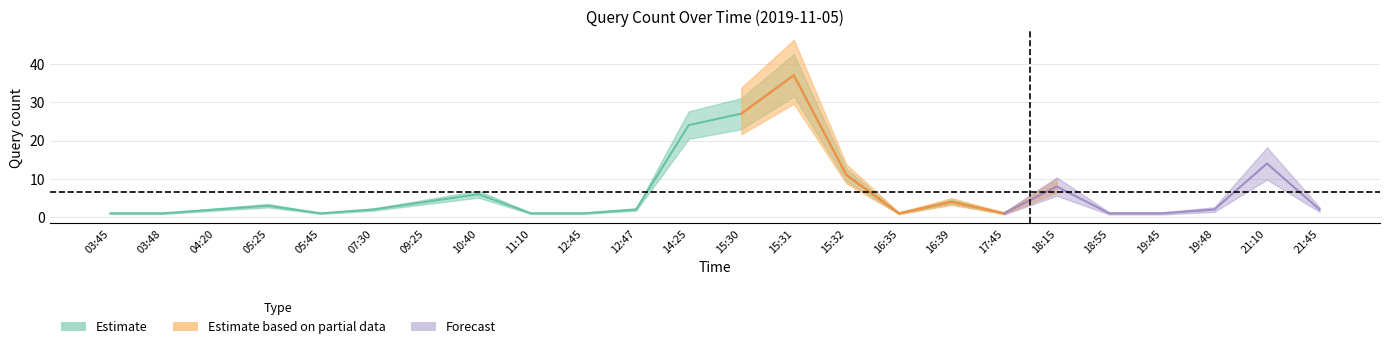

The value at 09:25 is 4. True or false?

True